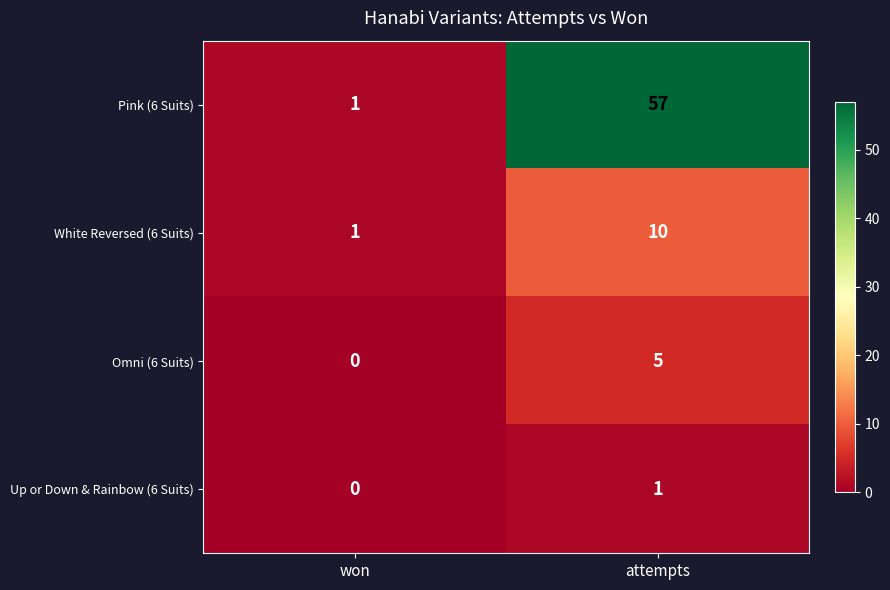

What is the maximum value shown in the chart?

57